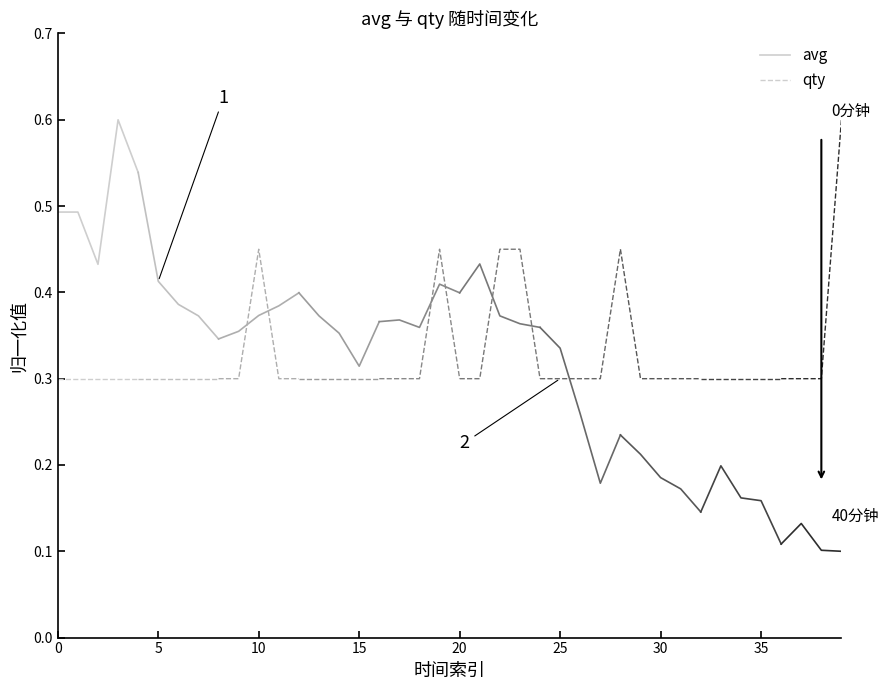

True or false: avg and qty intersect in this chart.

False